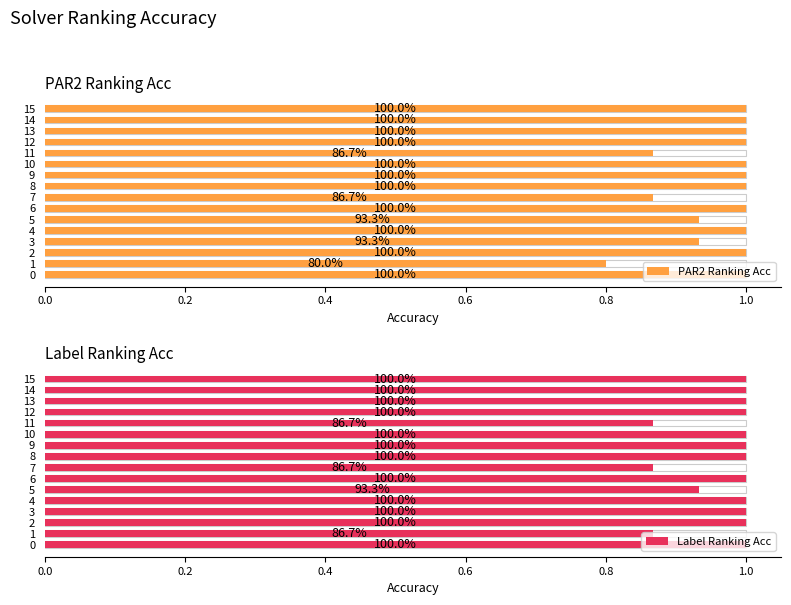

Does the chart contain any negative values?

No